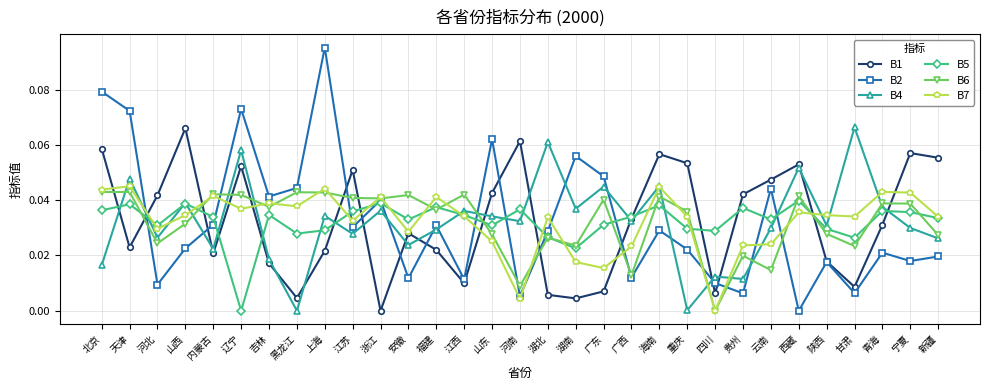

How many times do B4 and B1 cross each other?

16